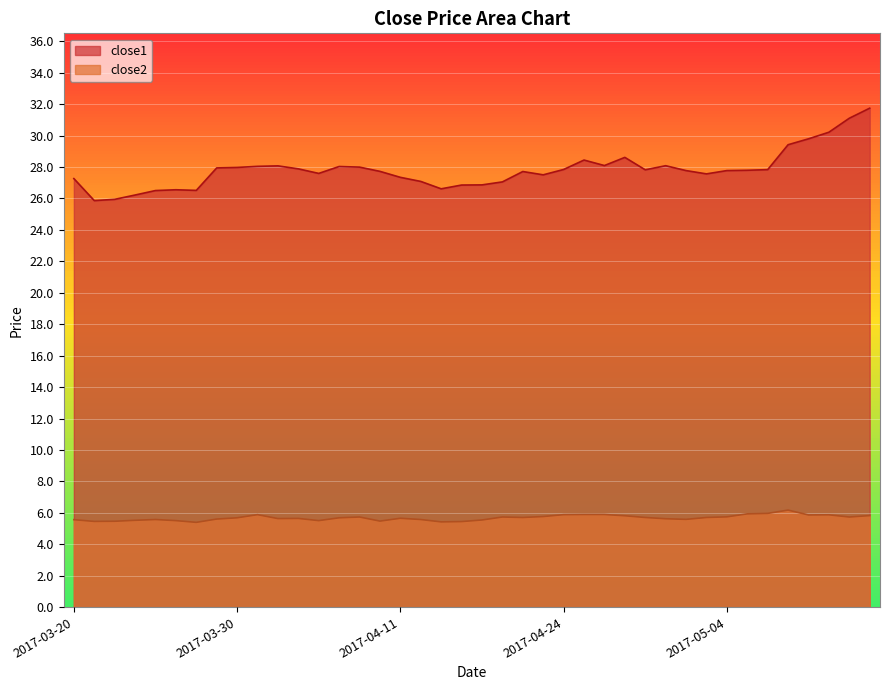

Which series has the largest range (max minus min)?

close1